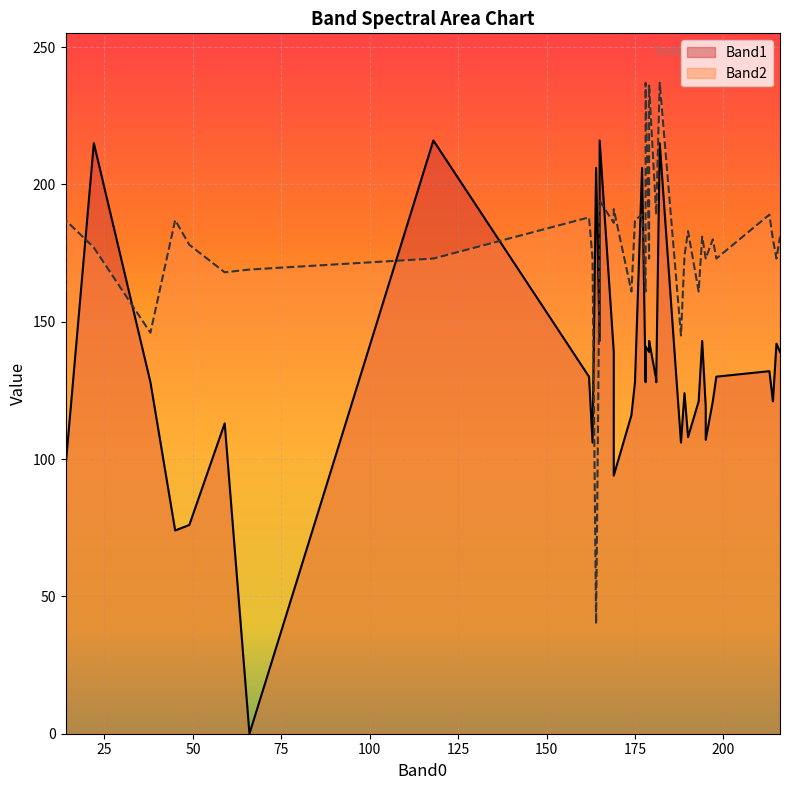

In Band1, how many points are lower than both neighbors (excluding endpoints)?

15